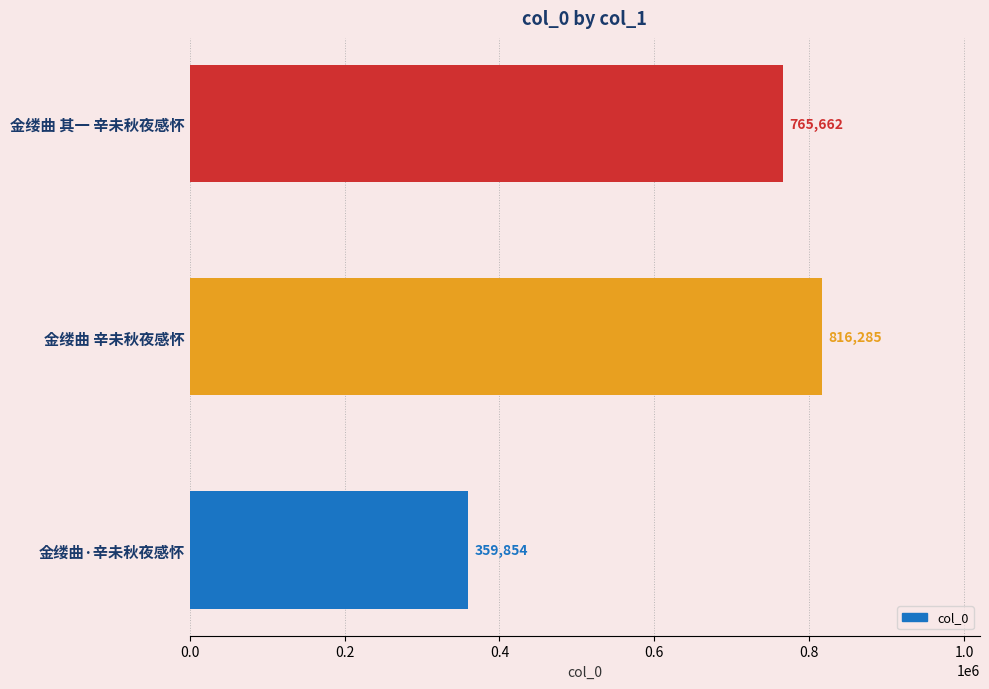

What is the sum of all values?

1941801